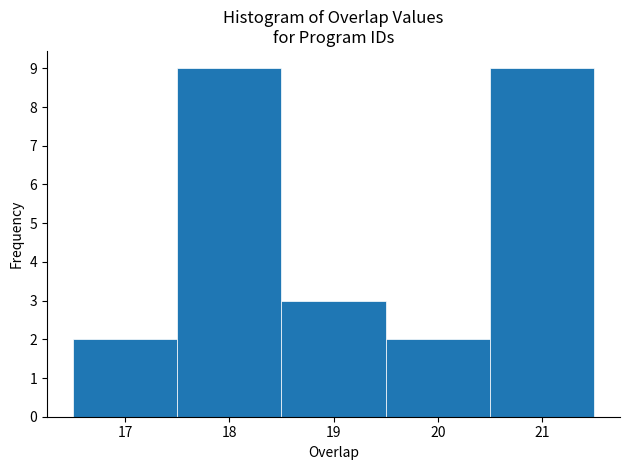

Reading left to right, transcribe this chart: for each bar, give the range it covers on the x-axis and its height. The values are not printed on the chart, so give them approximately, as read against the axis.

16.5 to 17.5: 2
17.5 to 18.5: 9
18.5 to 19.5: 3
19.5 to 20.5: 2
20.5 to 21.5: 9